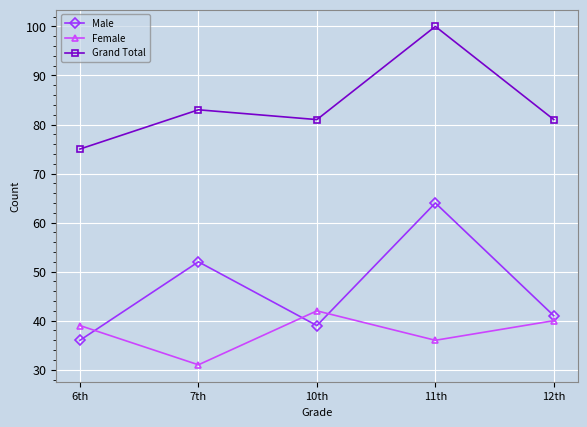

Which label corresponds to the largest value in the chart?

11th